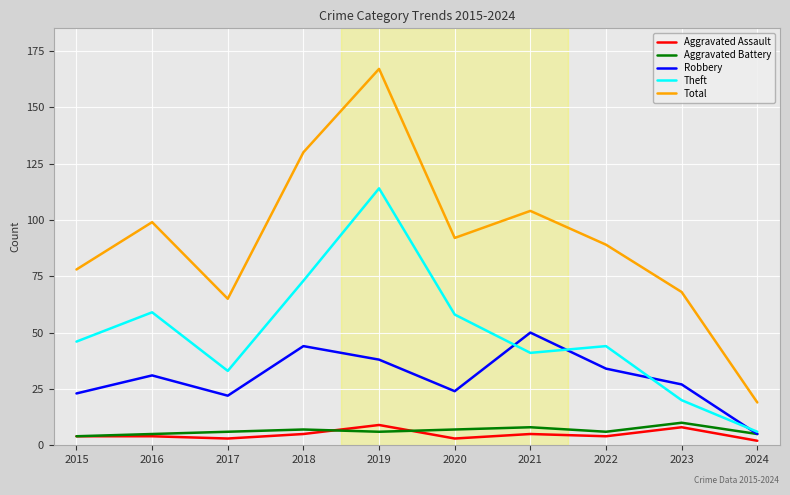

What is the difference between the Aggravated Battery values at 2023 and 2018?

3